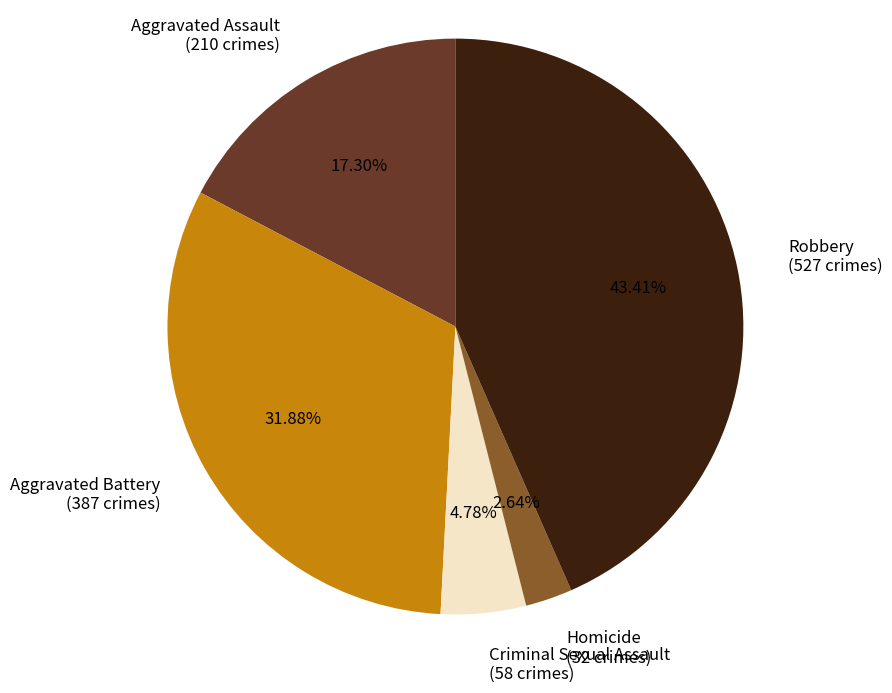

How many slices are in this pie chart?

5